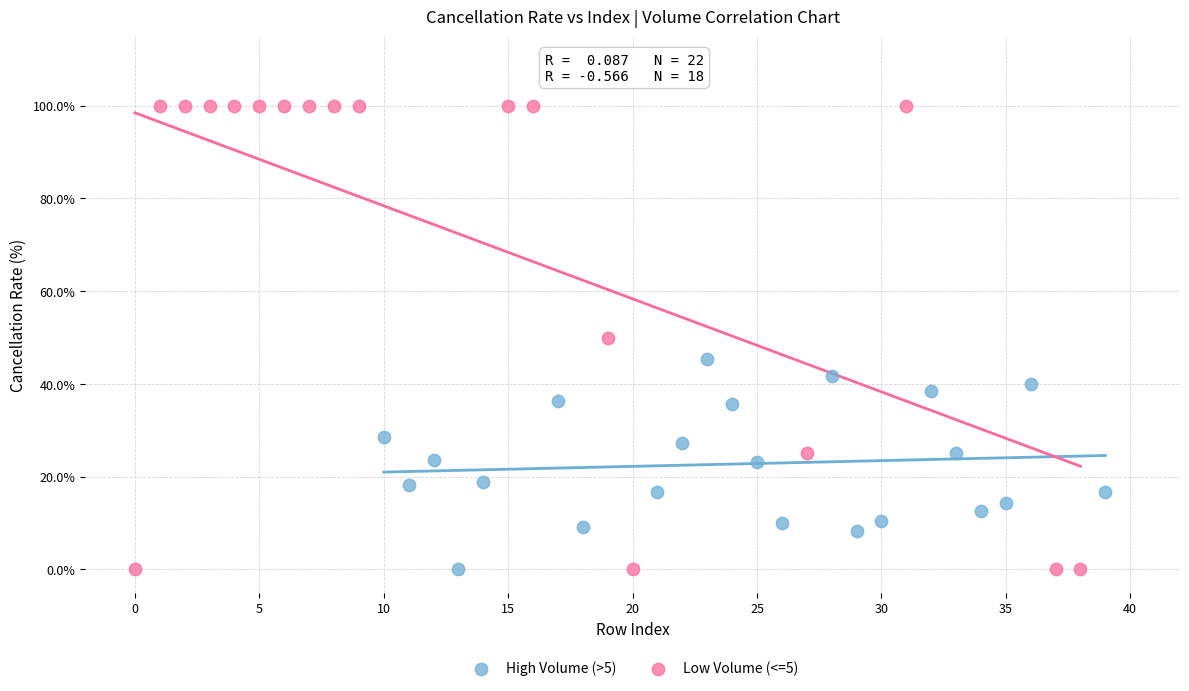

Which series reaches the maximum Y coordinate?

Low Volume (<=5)